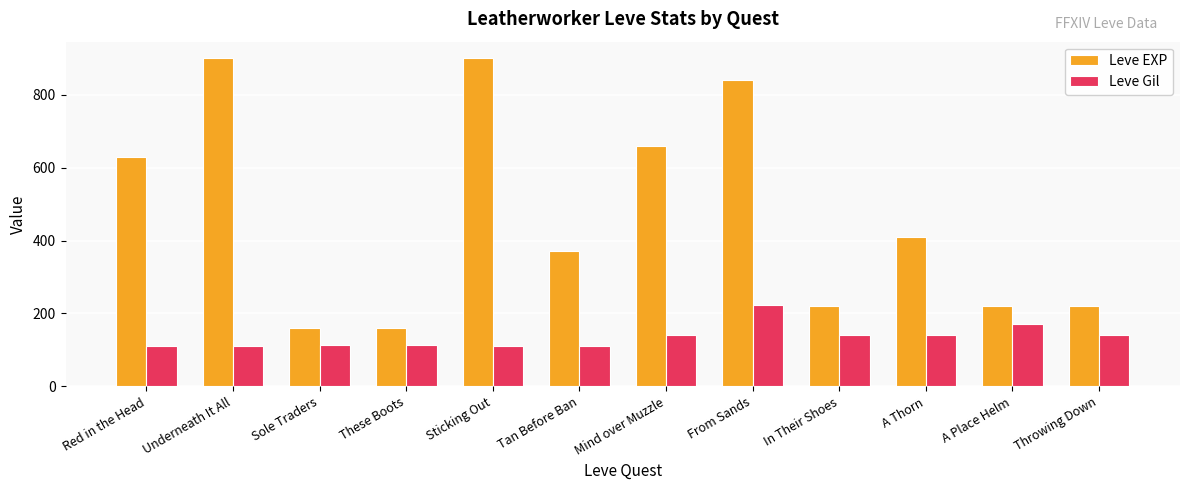

How many bars are there in total?

24